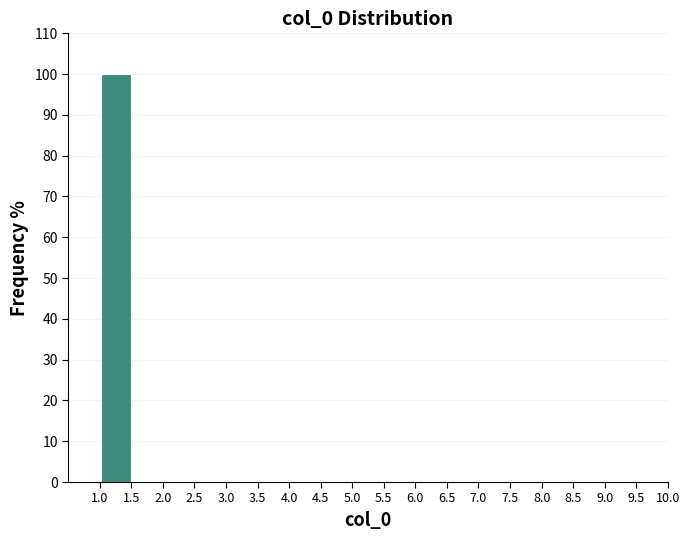

Reading left to right, transcribe this chart: for each bar, give the range it covers on the x-axis and its height. The values are not printed on the chart, so give them approximately, as read against the axis.

0.5 to 1.0: 0
1.0 to 1.5: 100
1.5 to 2.0: 0
2.0 to 2.5: 0
2.5 to 3.0: 0
3.0 to 3.5: 0
3.5 to 4.0: 0
4.0 to 4.5: 0
4.5 to 5.0: 0
5.0 to 5.5: 0
5.5 to 6.0: 0
6.0 to 6.5: 0
6.5 to 7.0: 0
7.0 to 7.5: 0
7.5 to 8.0: 0
8.0 to 8.5: 0
8.5 to 9.0: 0
9.0 to 9.5: 0
9.5 to 10.0: 0